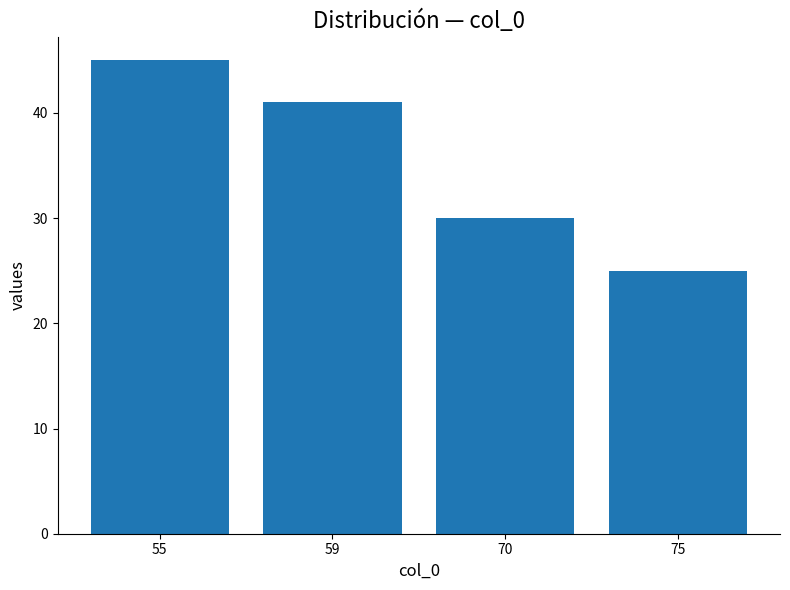

What is the sum of the values at 70 and 75?

55